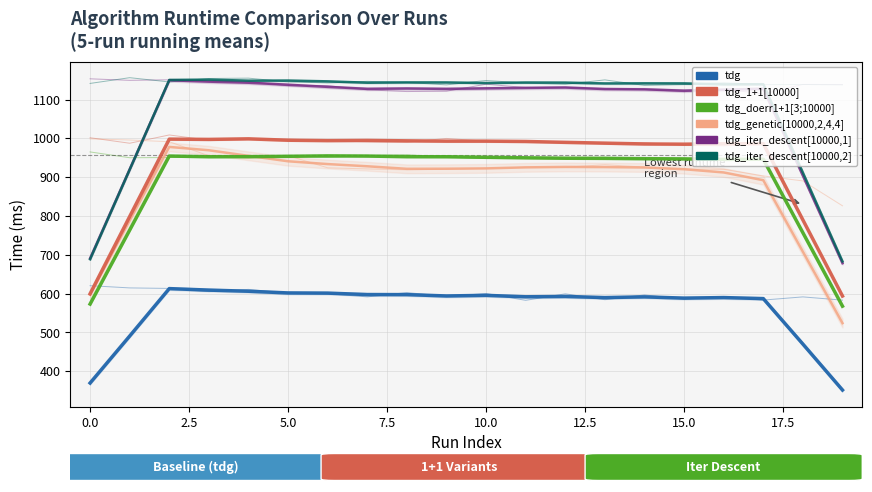

True or false: tdg_doerr1+1[3;10000] and tdg intersect in this chart.

False